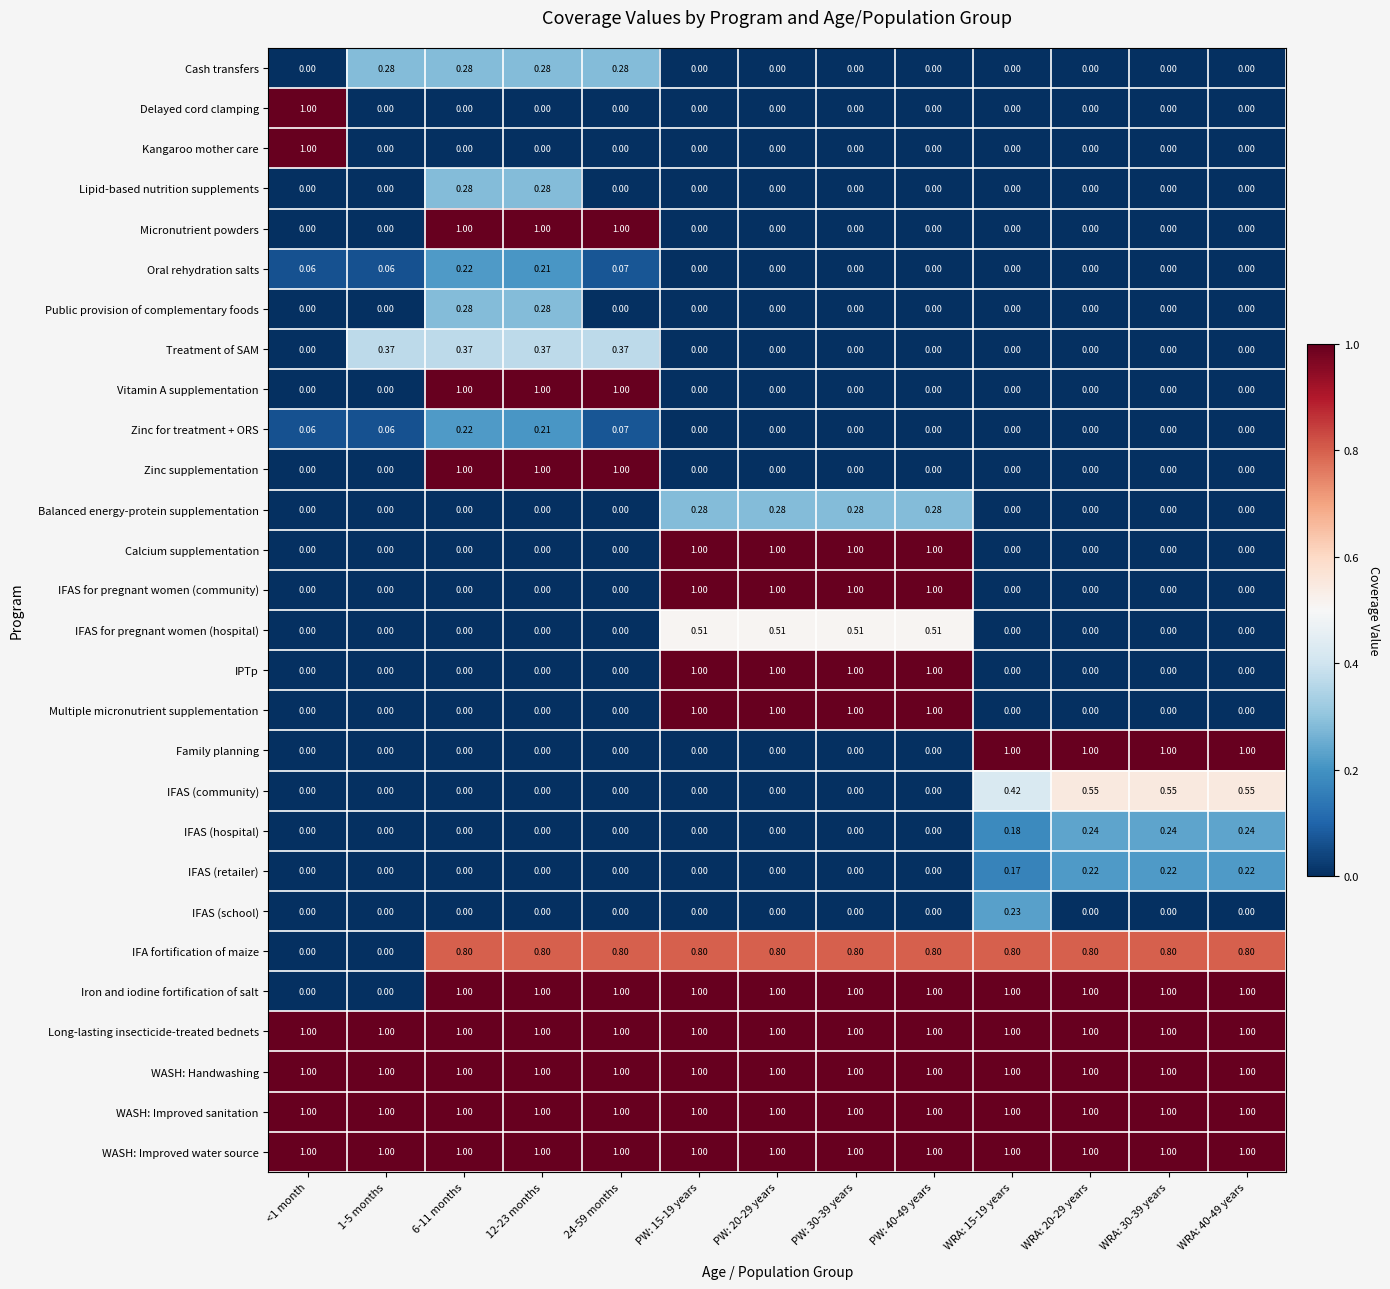

Is the value of Treatment of SAM at 12-23 months greater than the value of IFAS (retailer) at WRA: 15-19 years?

Yes